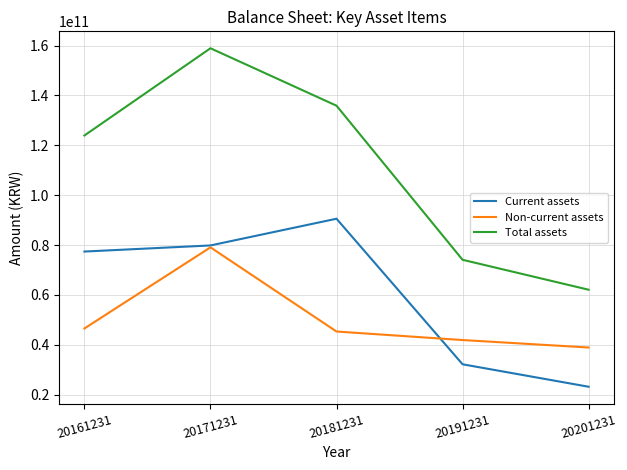

What is the minimum value for Current assets?

23176016656